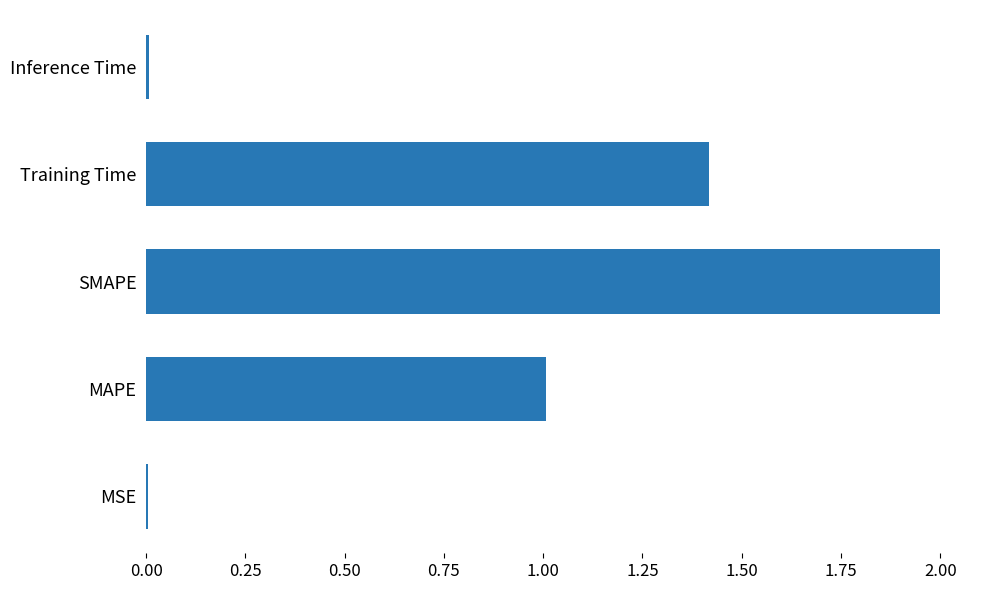

How many distinct data groups are displayed?

1